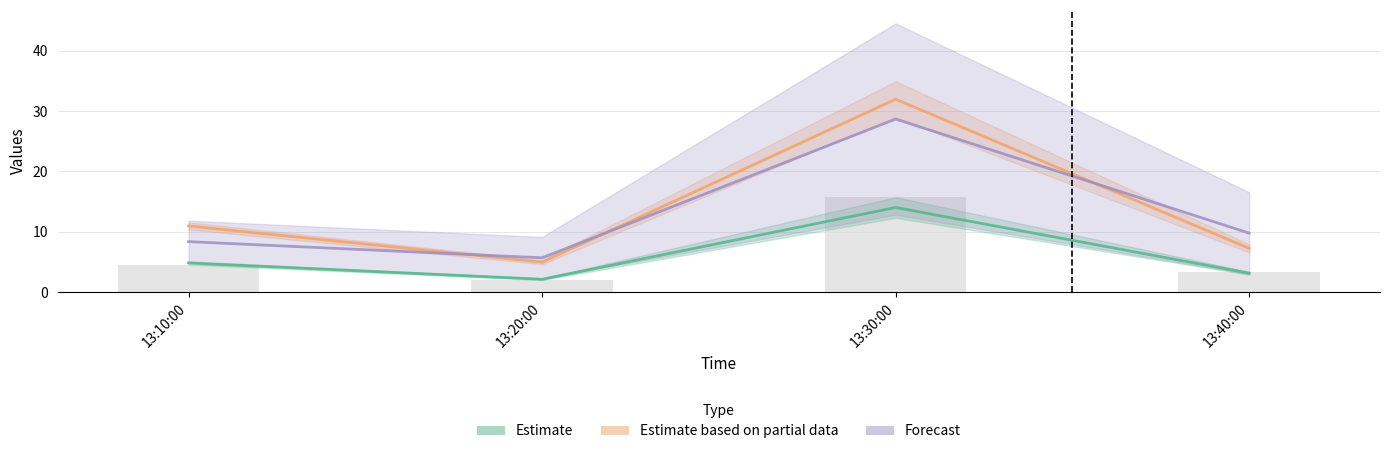

Reading left to right, extract all data points from this chart.

J1: 4.6	2.0	15.7	3.4
J2: 4.8	2.1	14.0	3.2
J4: 11.0	5.0	32.0	7.3
J5: 8.4	5.7	28.7	9.8